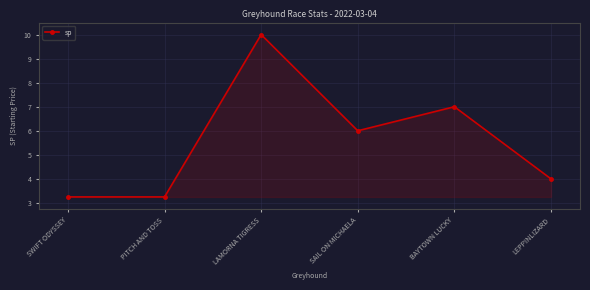

How many lines are shown in the chart?

1